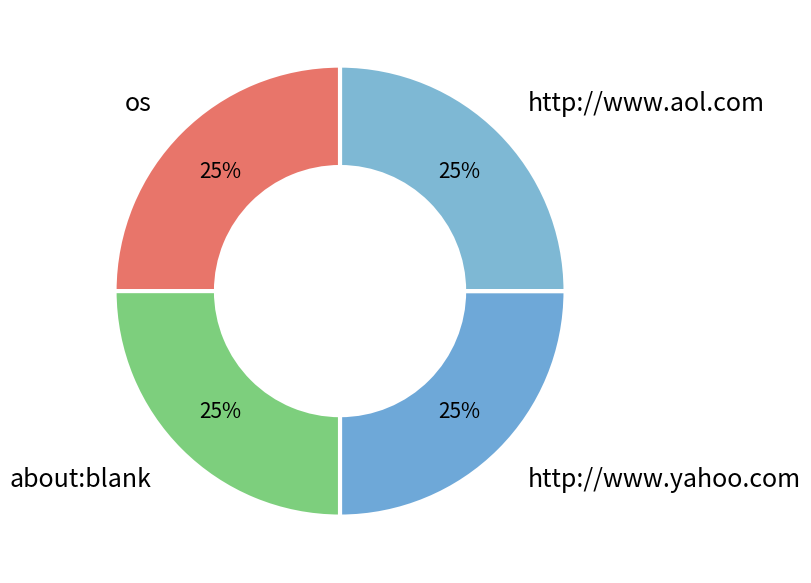

How many segments does this pie chart have?

4